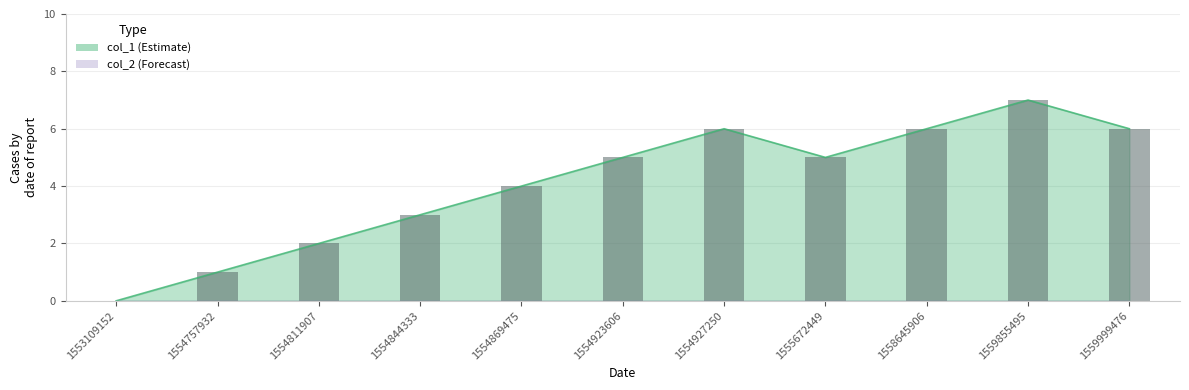

What is the value of the 9th bar from the left?

6